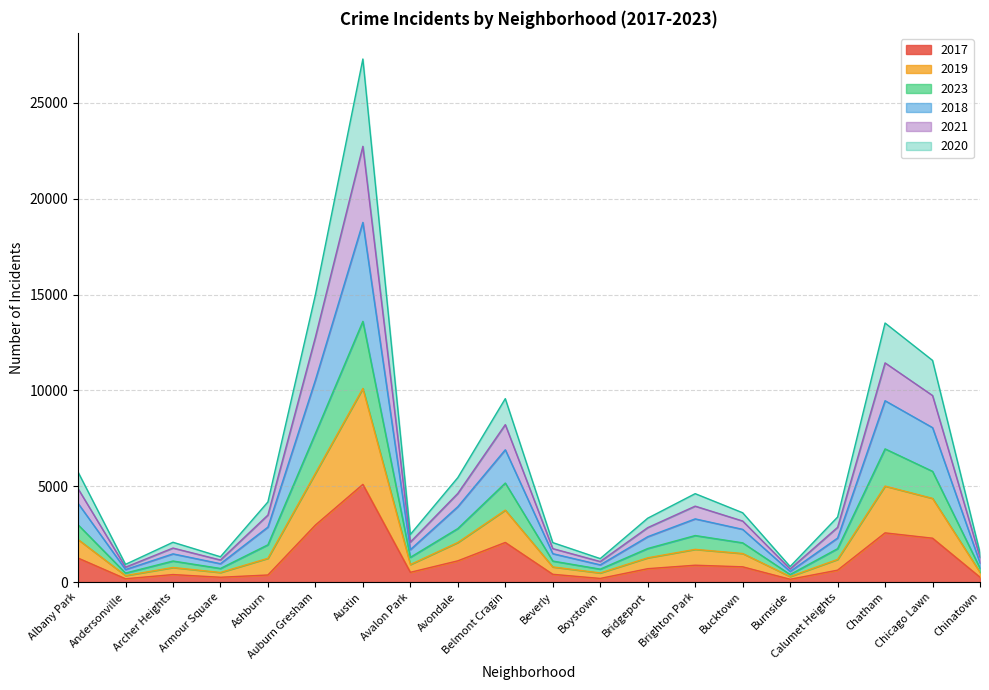

At which category is the sum across all series the highest?

Austin